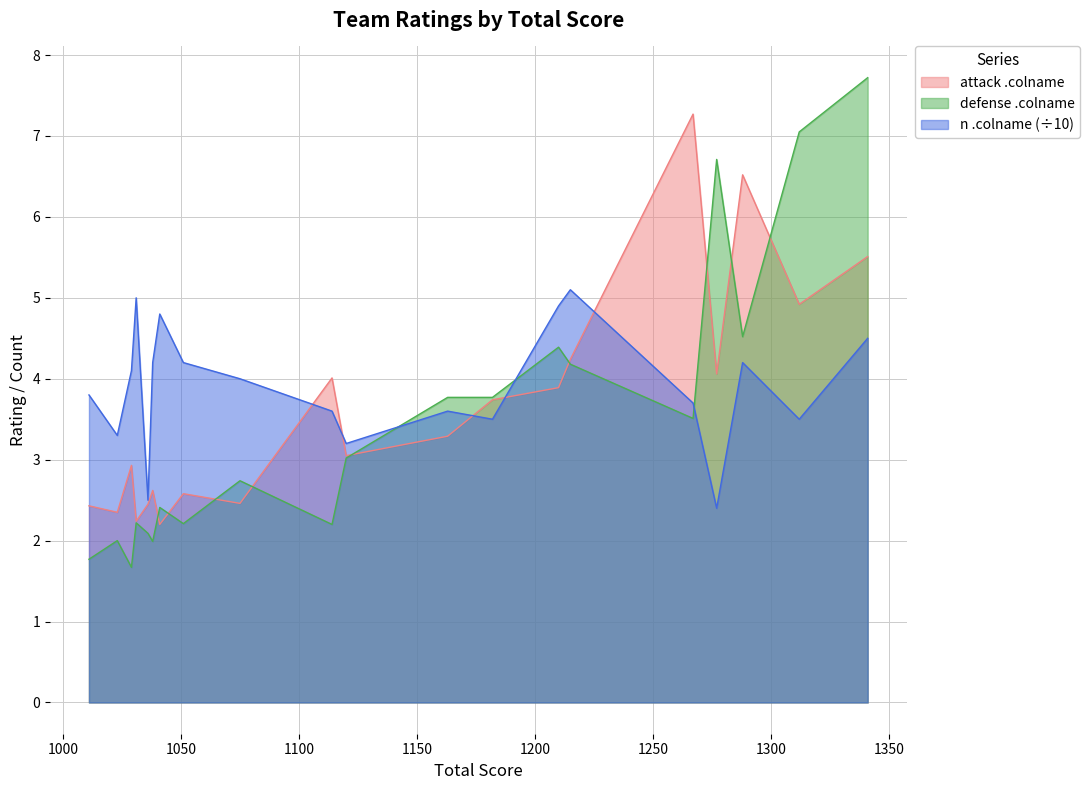

Reading left to right, list all the values displayed in this chart.

attack .colname: 1341=5.5	1312=4.9	1288=6.5	1277=4.1	1267=7.3	1215=4.2	1210=3.9	1182=3.7	1163=3.3	1120=3.0	1114=4.0	1075=2.5	1051=2.6	1041=2.2	1038=2.6	1036=2.5	1031=2.2	1029=2.9	1023=2.4	1011=2.4
defense .colname: 1341=7.7	1312=7.0	1288=4.5	1277=6.7	1267=3.5	1215=4.2	1210=4.4	1182=3.8	1163=3.8	1120=3.0	1114=2.2	1075=2.7	1051=2.2	1041=2.4	1038=2.0	1036=2.1	1031=2.2	1029=1.7	1023=2.0	1011=1.8
n .colname: 1341=4.5	1312=3.5	1288=4.2	1277=2.4	1267=3.7	1215=5.1	1210=4.9	1182=3.5	1163=3.6	1120=3.2	1114=3.6	1075=4.0	1051=4.2	1041=4.8	1038=4.2	1036=2.5	1031=5.0	1029=4.1	1023=3.3	1011=3.8